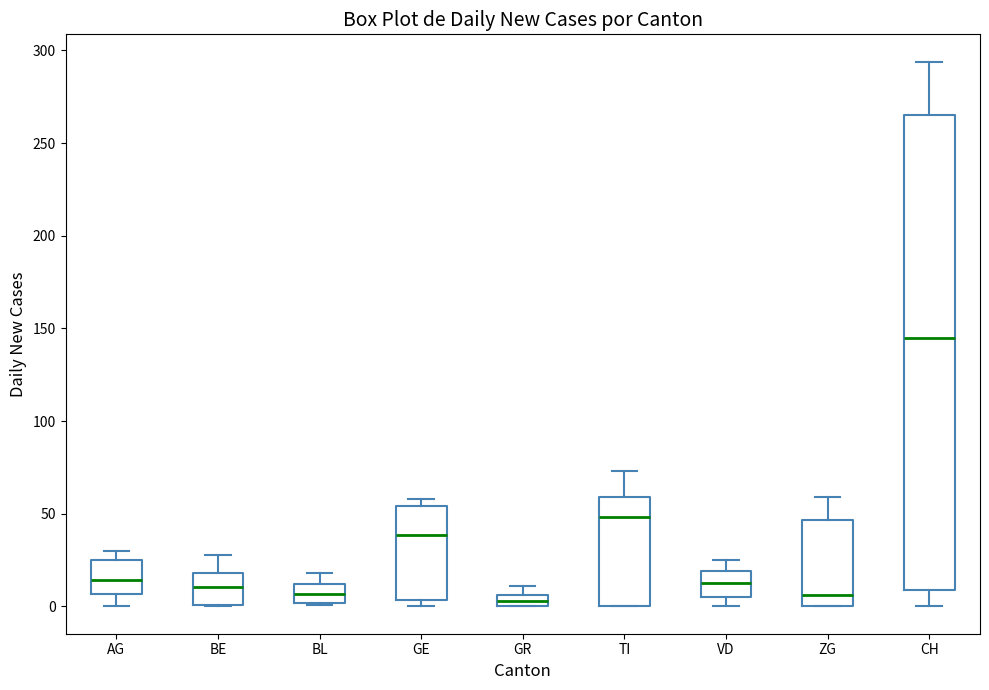

Where is the upper edge of the box for BL on the y-axis? The values are not printed on the chart, so give them approximately, as read against the axis.

10